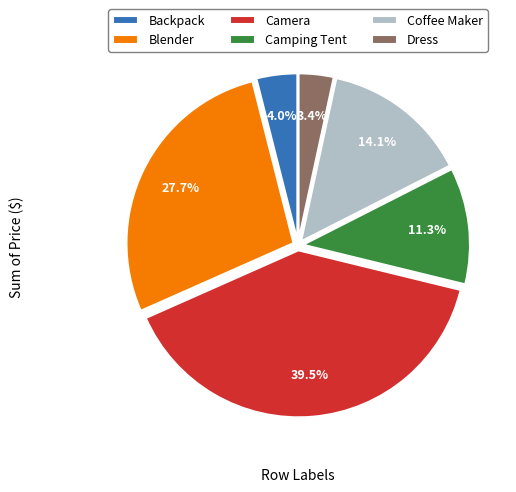

To the nearest percent, what is the difference between the Camera and Coffee Maker slice percentages?

25%